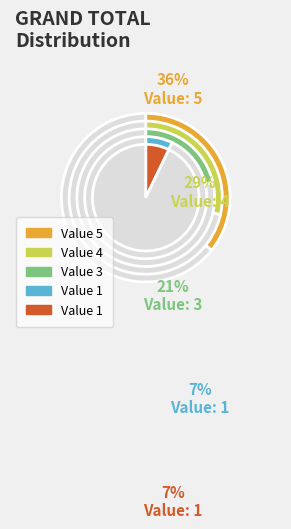

Is col_3 the majority of the pie?

No